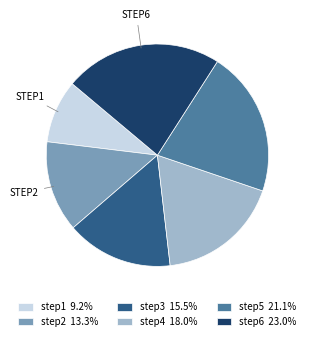

Is there a majority slice in this chart?

No